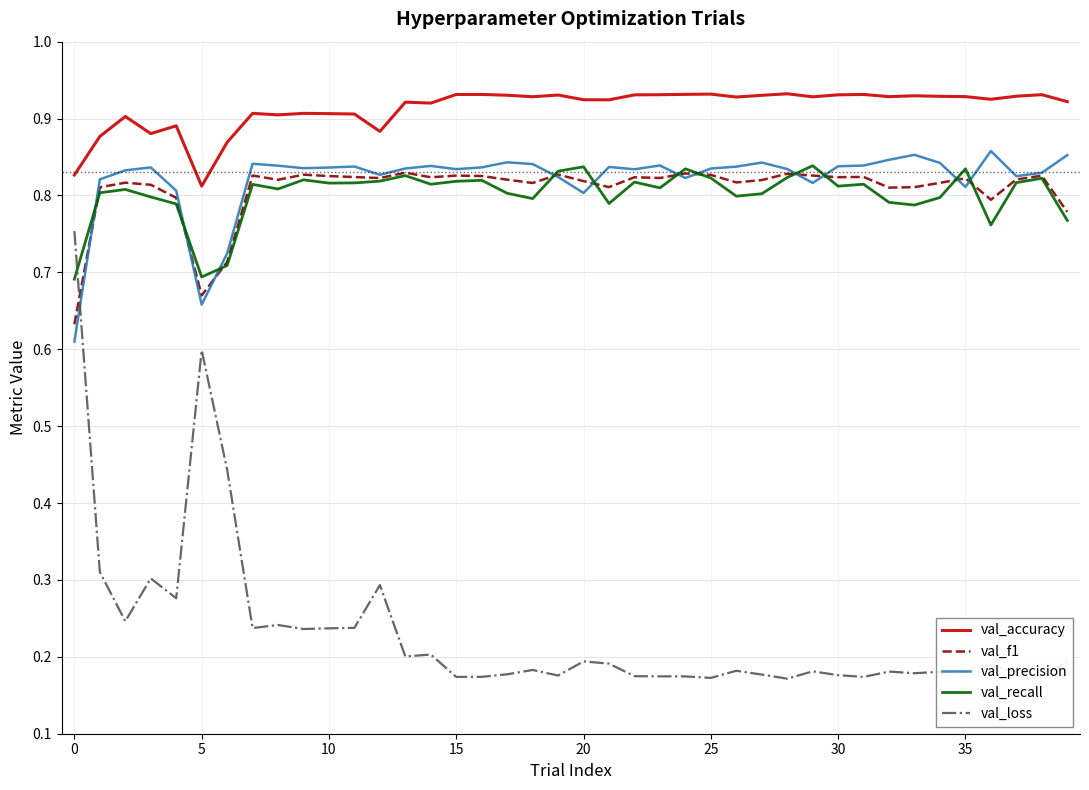

Which series has the largest total across all categories?

val_accuracy